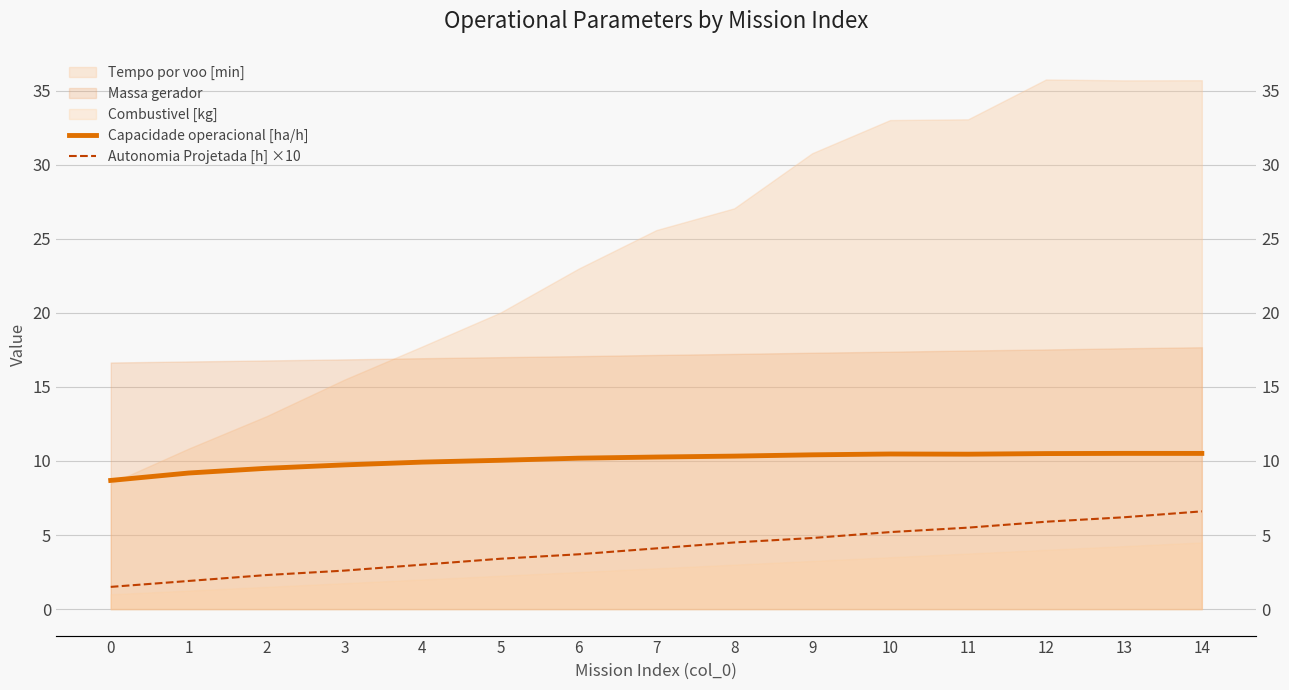

Read the Autonomia Projetada [h] ×10 value at 13.

6.2